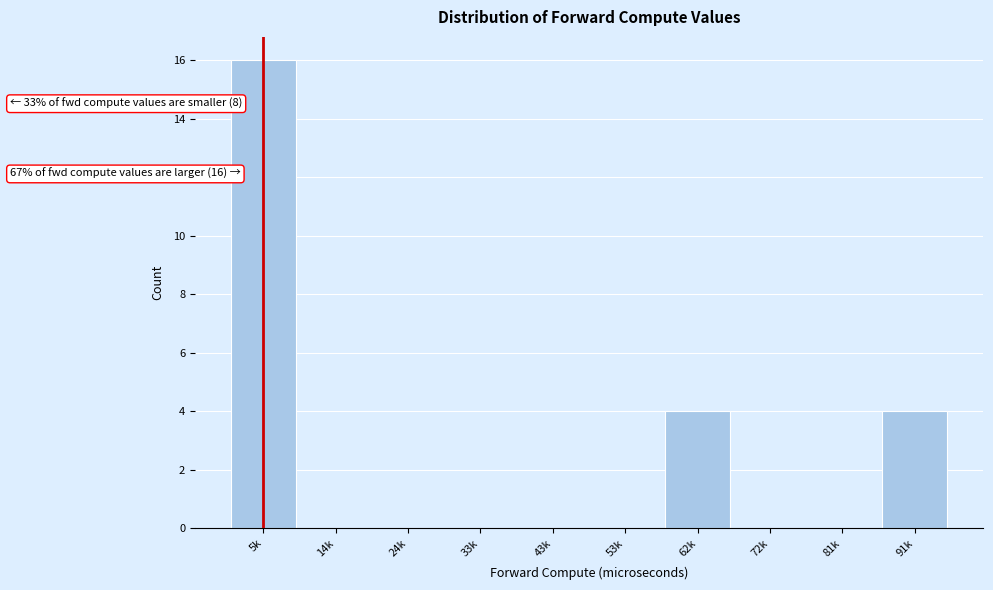

Reading right to left, transcribe all the data shown in this chart.

91k=4	81k=0	72k=0	62k=4	53k=0	43k=0	33k=0	24k=0	14k=0	5k=16